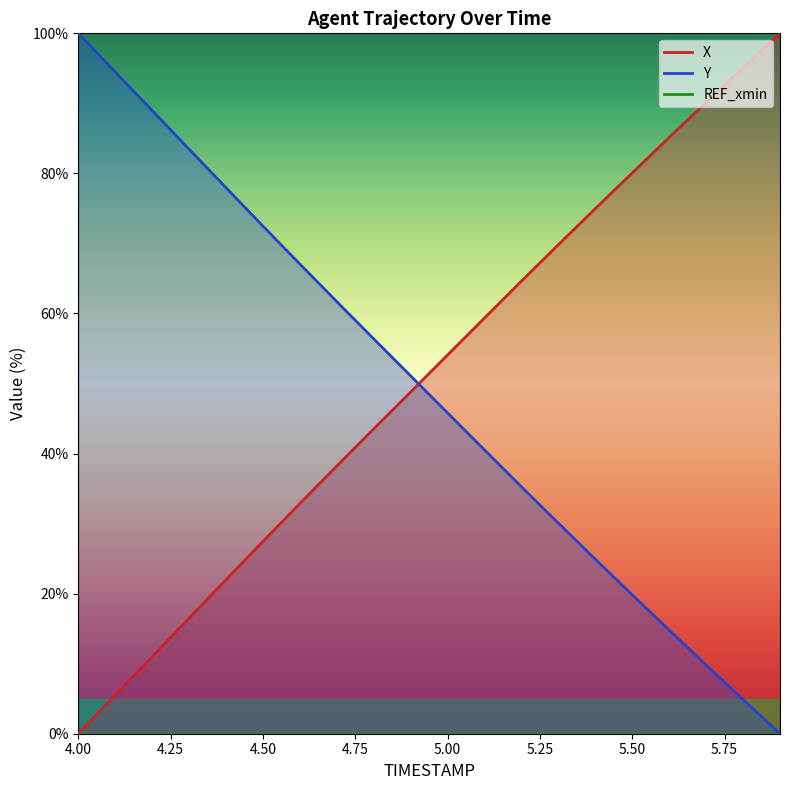

True or false: X has more than 2 points higher than both neighbors.

False